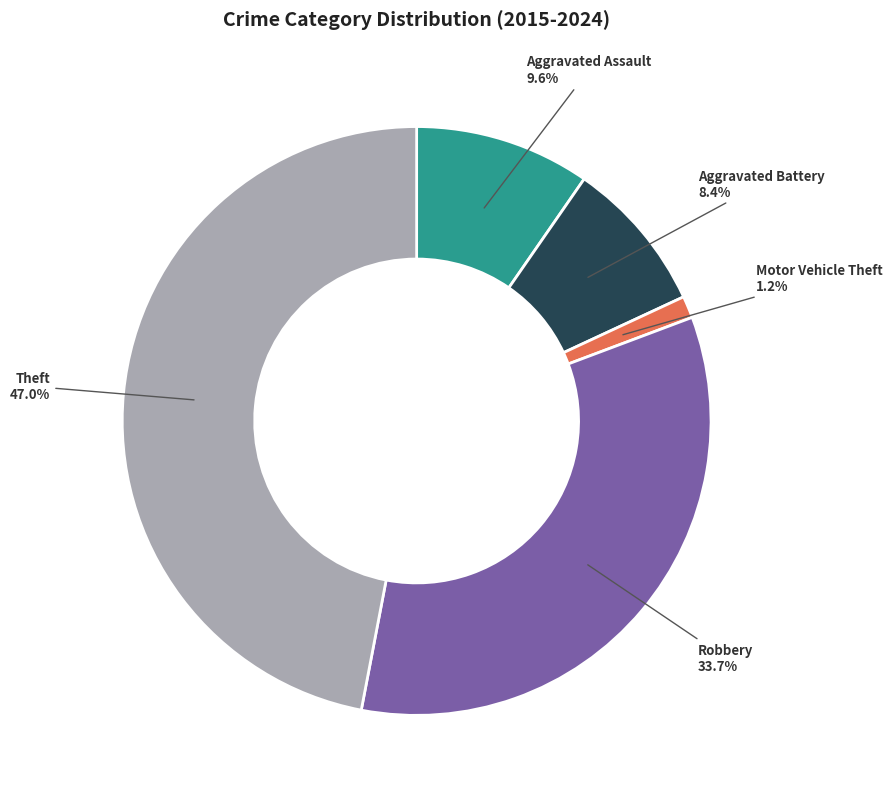

Count the number of slices in the pie.

5